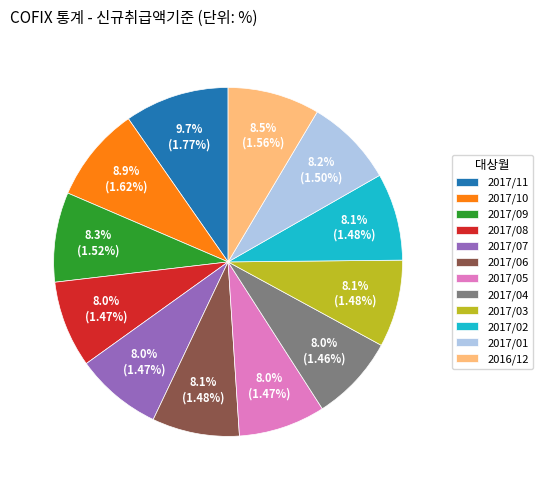

To the nearest percent, what portion does 2017/08 represent?

8%